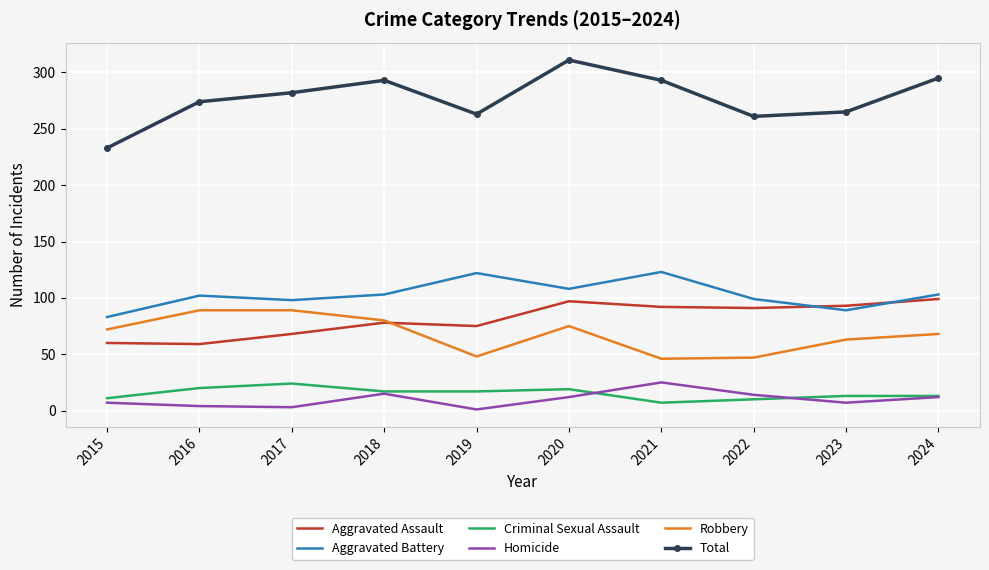

Is it true that Aggravated Battery equals 69 at 2022?

False